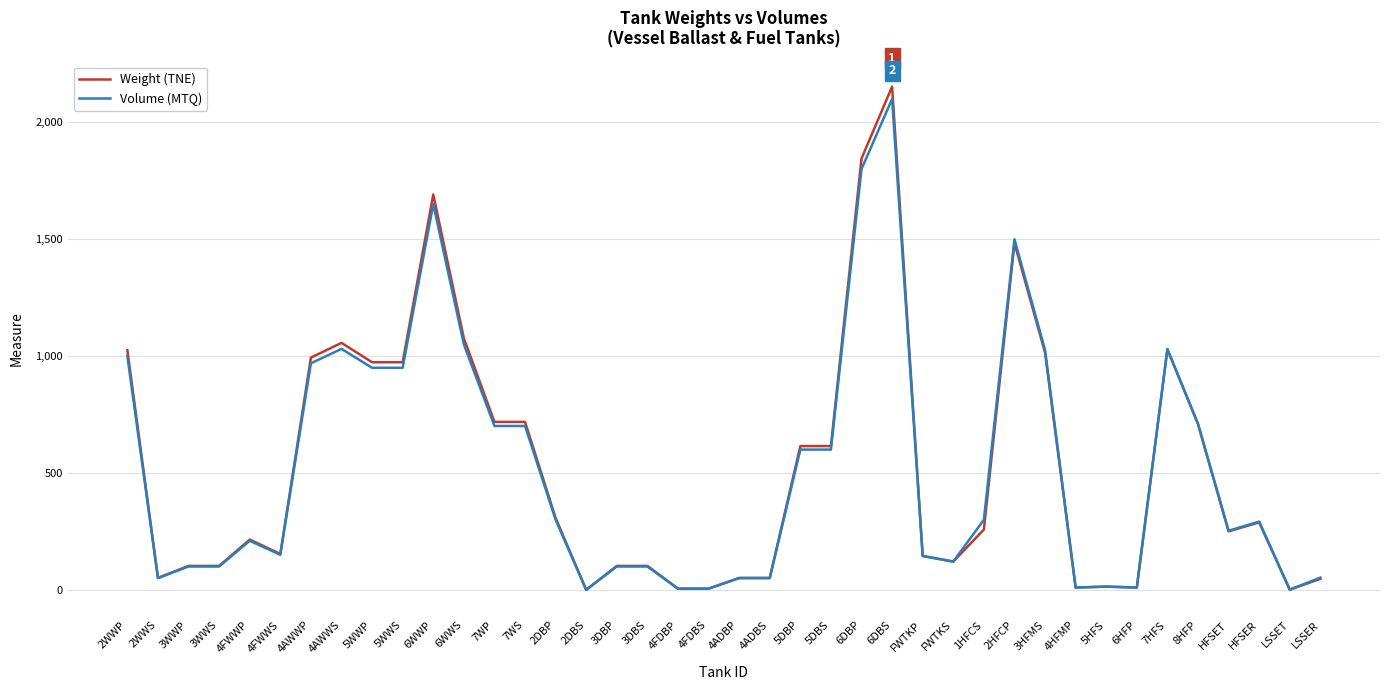

Which category has the highest value in the Weight (TNE) series?

6DBS